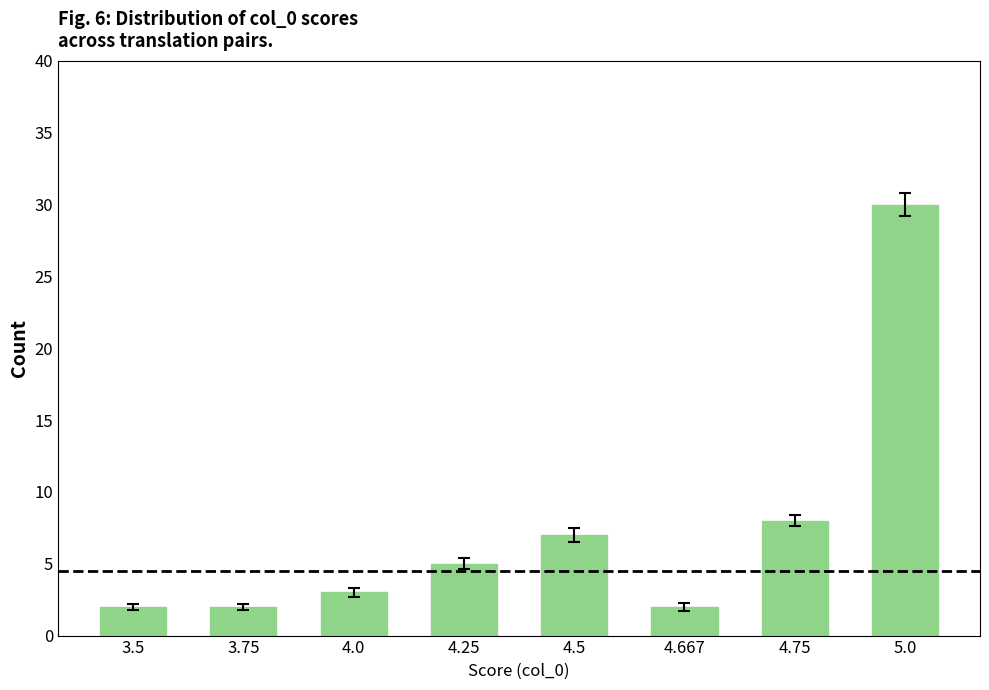

Which label corresponds to the largest value in the chart?

5.0